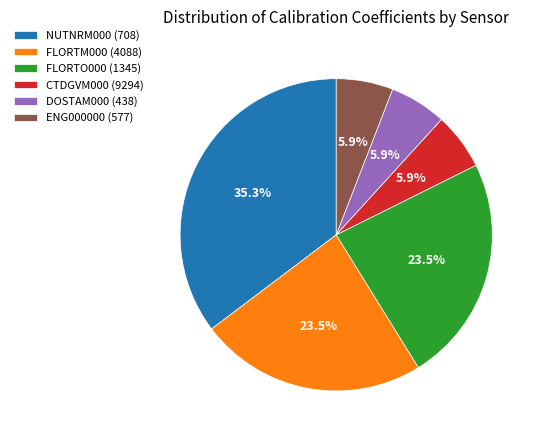

Is FLORTM000 (4088) the majority of the pie?

No